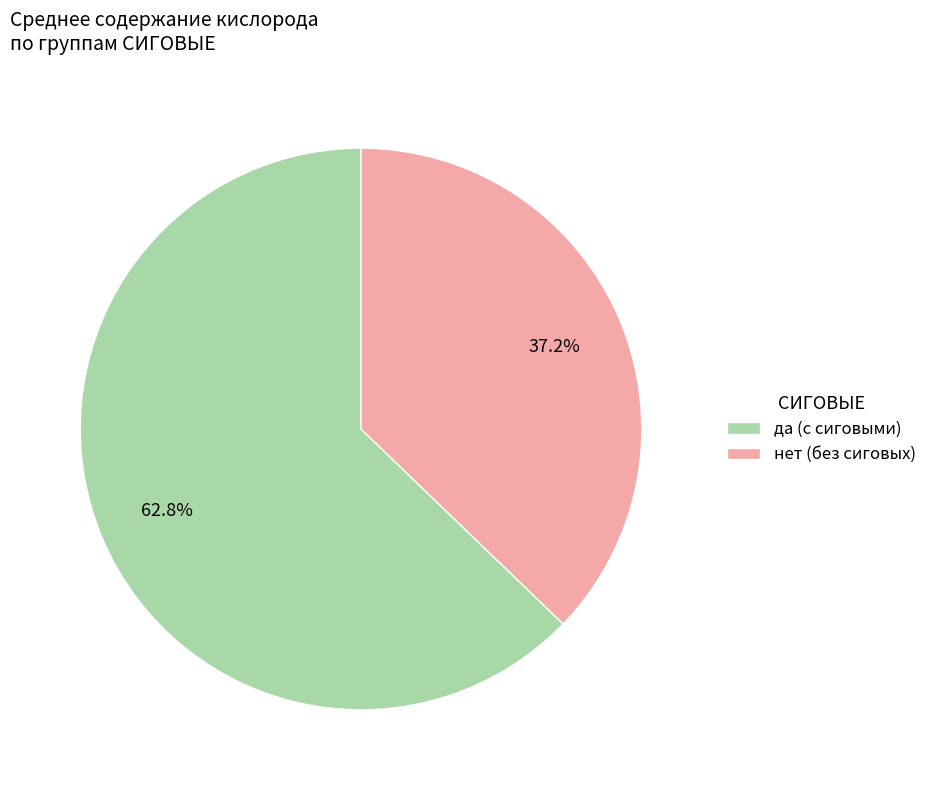

Which slice is the smallest?

нет